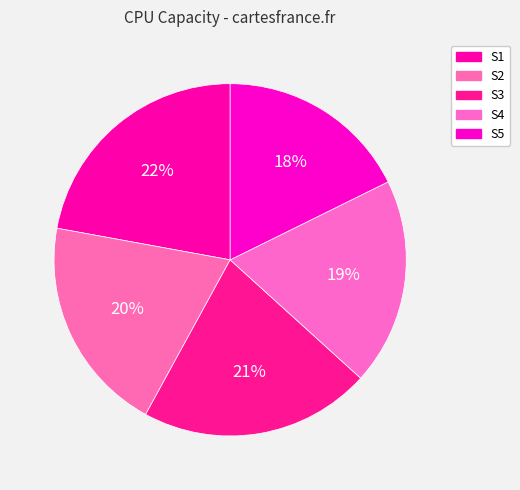

To the nearest percent, what percentage of the pie is S4?

19%